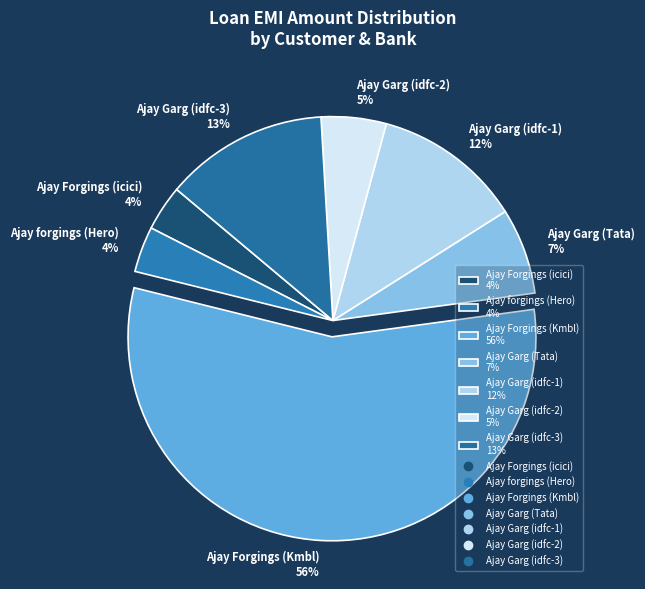

Which slice is the largest?

Ajay Forgings (Kmbl)